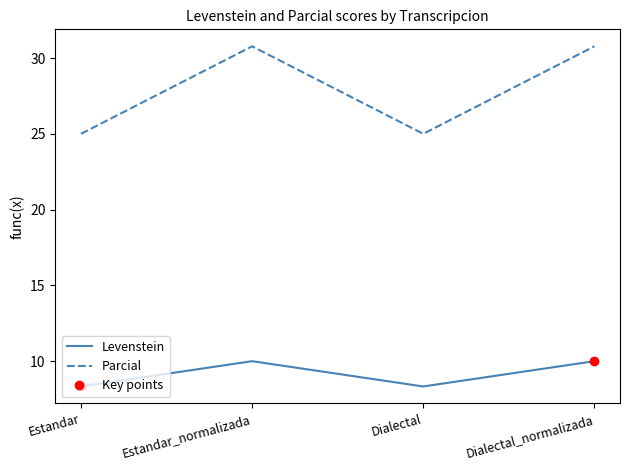

Reading right to left, what are all the values shown in this chart?

Levenstein: 10.0	8.3	10.0	8.3
Parcial: 30.8	25.0	30.8	25.0